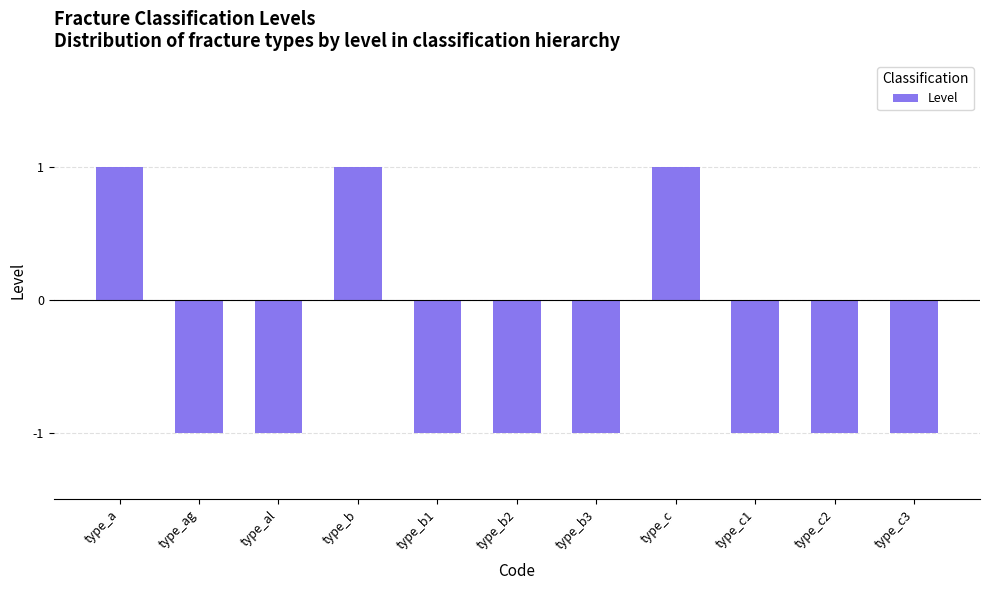

What is the value of the 1st bar from the left?

1